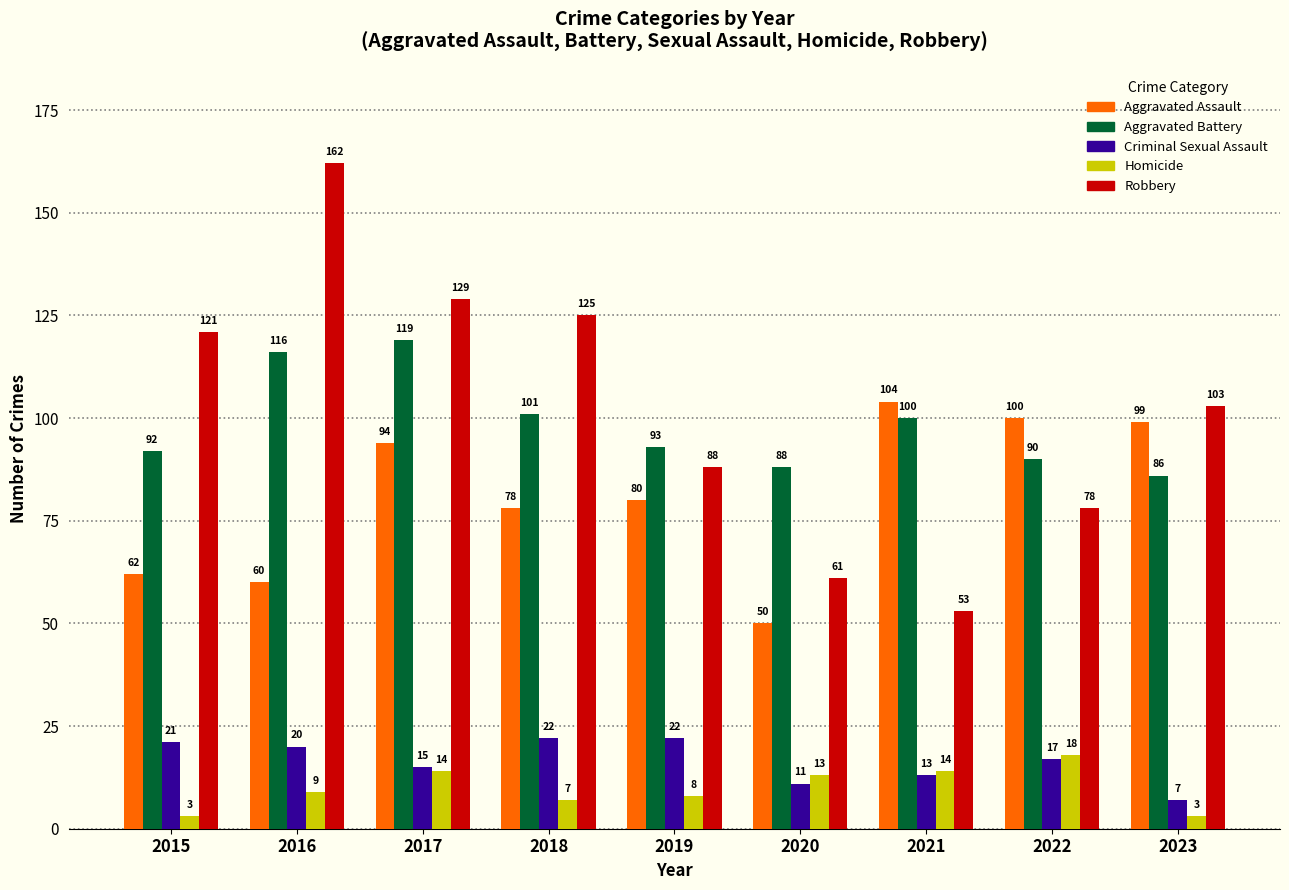

The Aggravated Assault series shows 87 at 2016. True or false?

False